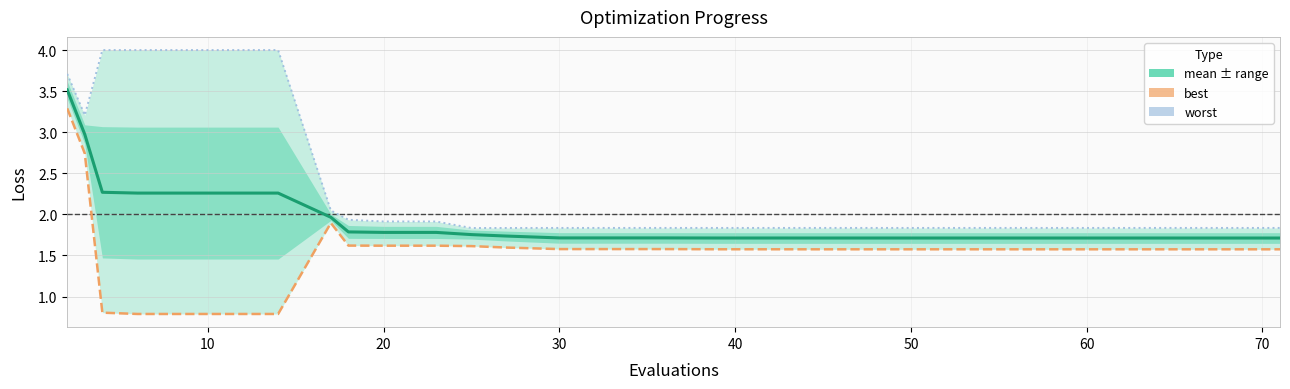

True or false: worst and mean intersect in this chart.

False